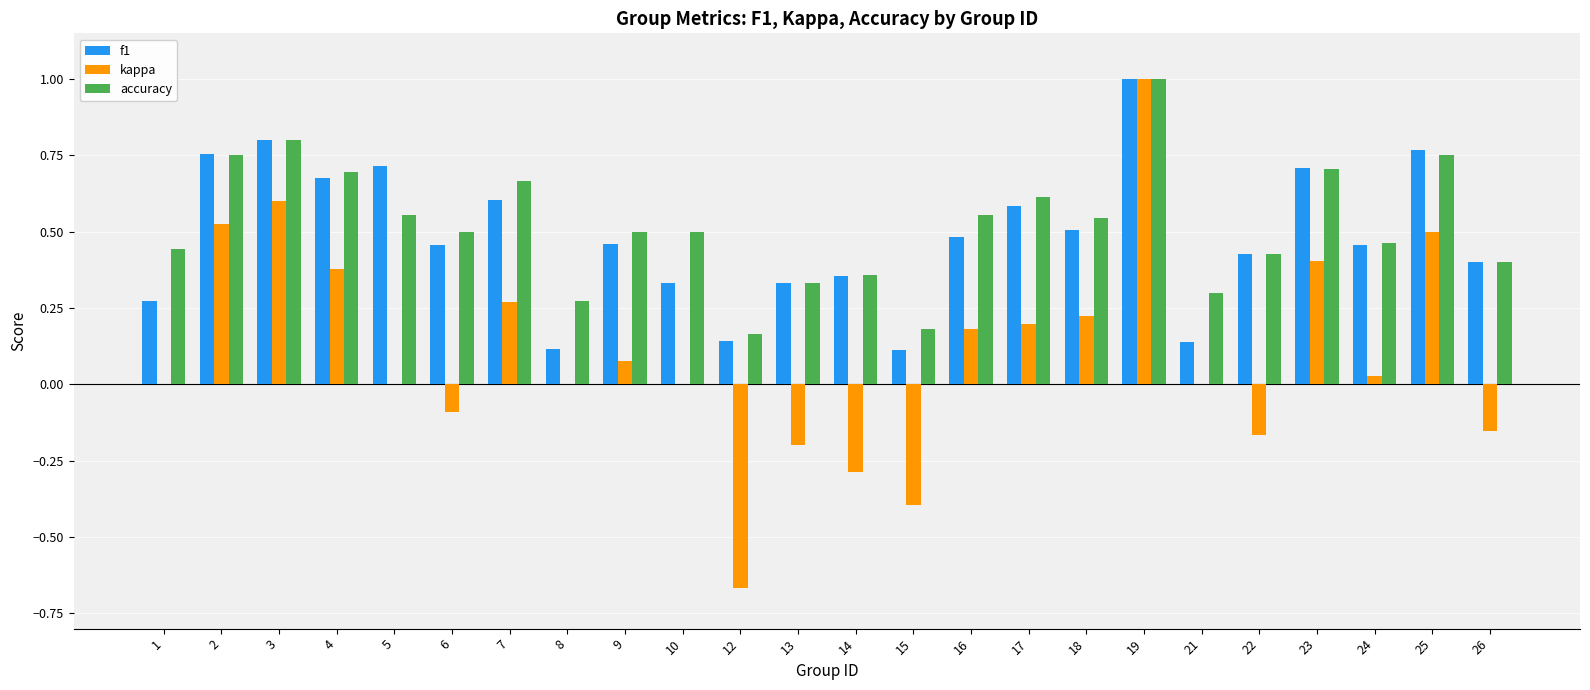

The value of f1 at 25 is 0.8. True or false?

True